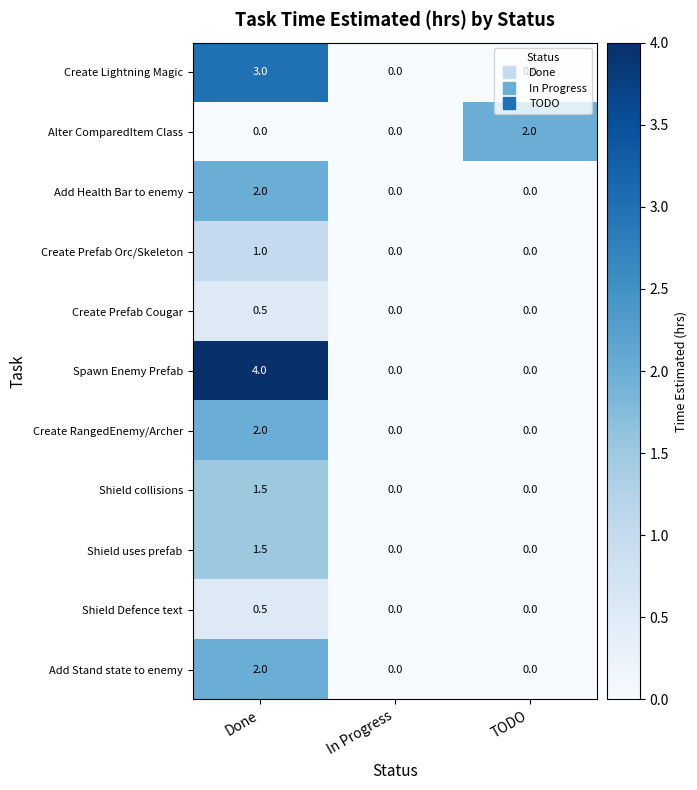

What is the average value of the Alter ComparedItem Class series?

0.7